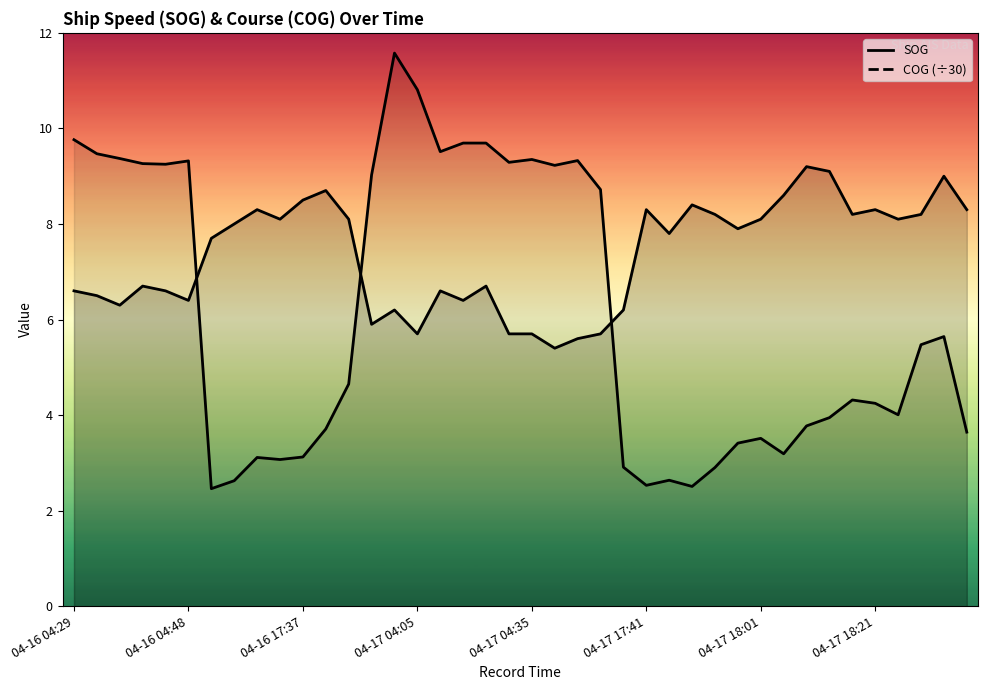

At which category does COG reach its first local valley?

04-16 04:46